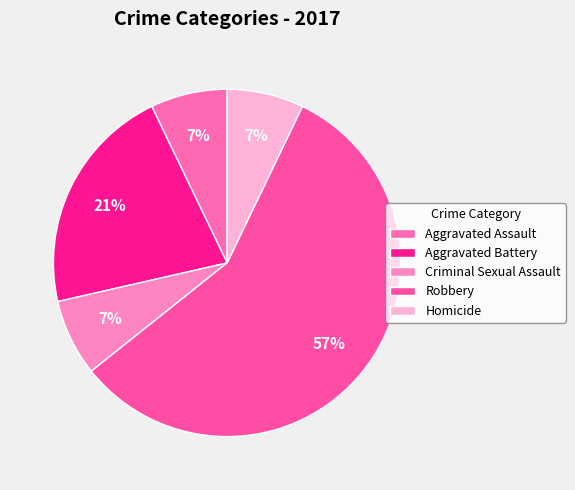

Is it true that Homicide is 2% of the pie?

False